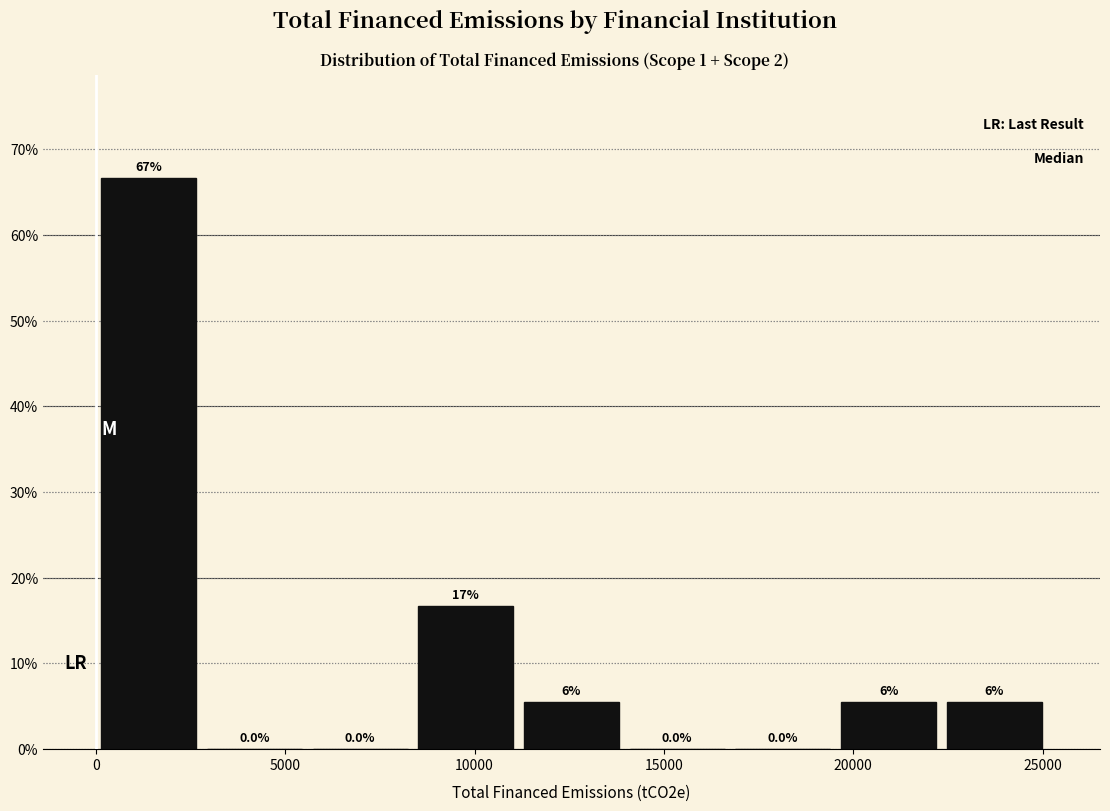

Over which range of the x-axis is the bar tallest?

0 to 3000